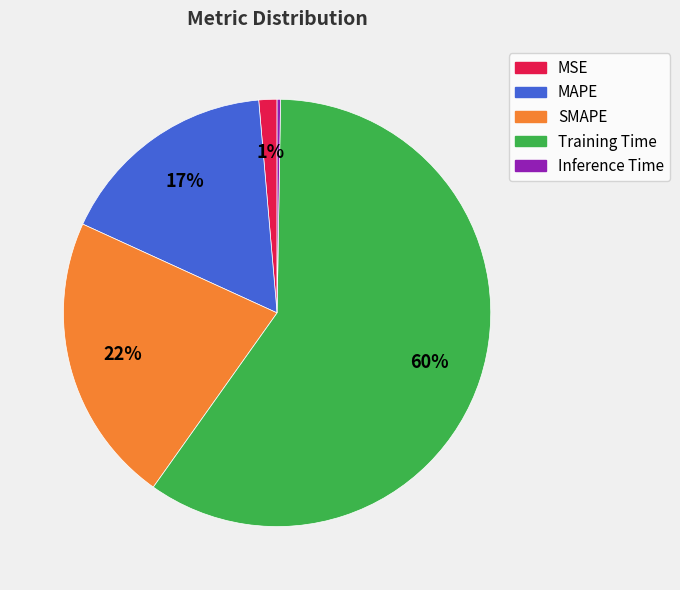

To the nearest percent, what is the average slice percentage?

20%